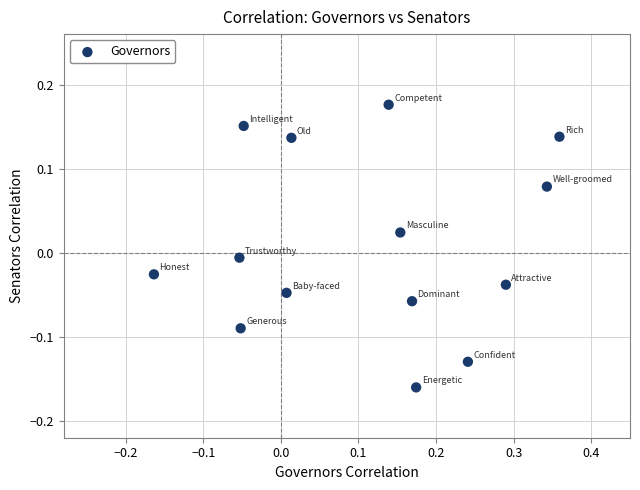

How many points are shown in the scatter plot?

14